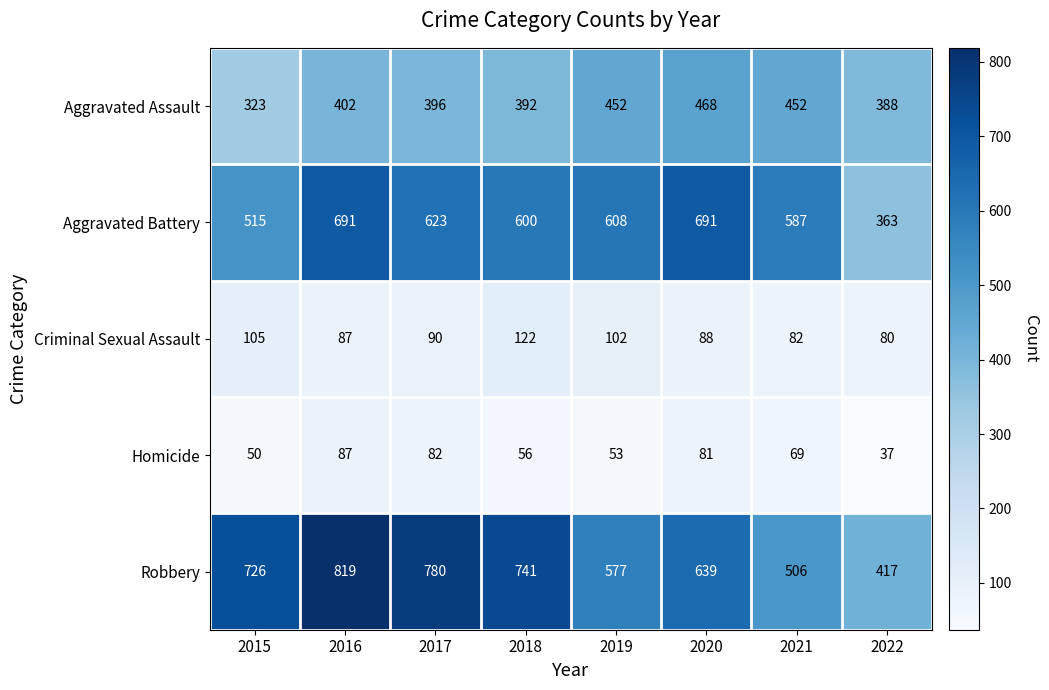

Which series has the largest total across all categories?

Robbery